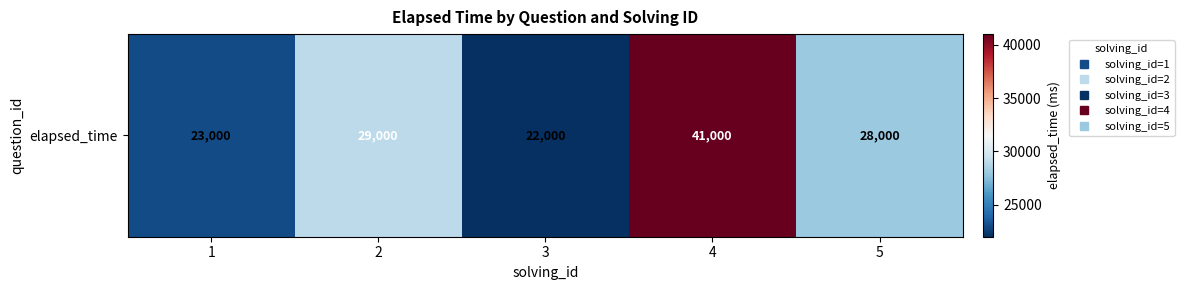

Where does the data first go above 28000?

2